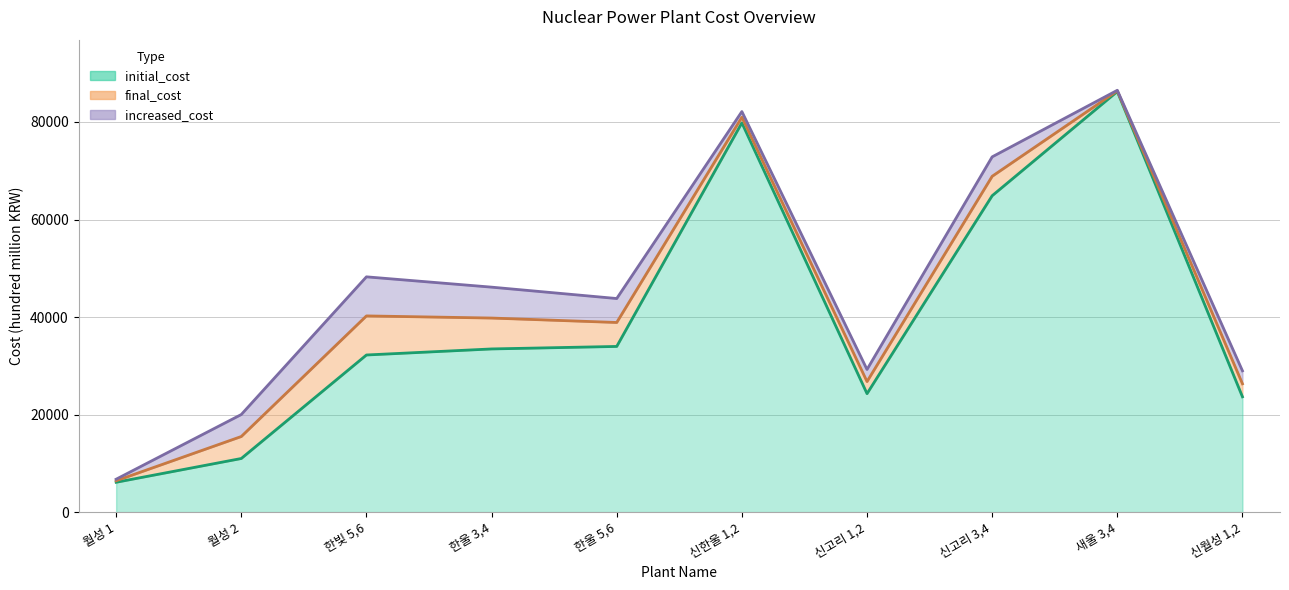

Is it true that final_cost equals 80982 at 신한울 1,2?

True